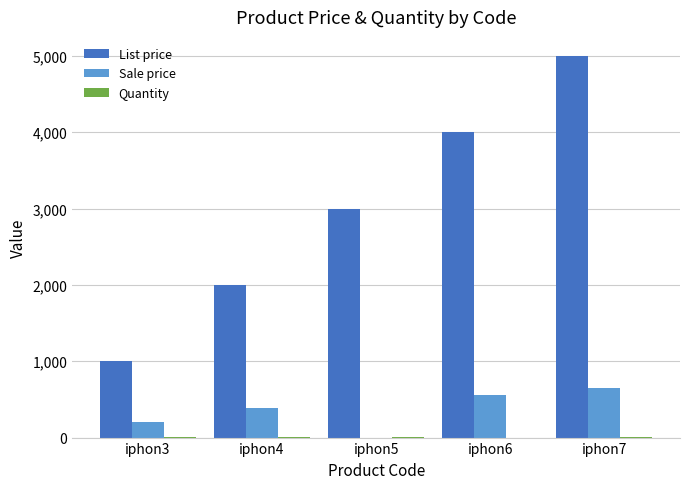

How many groups of bars are there?

5